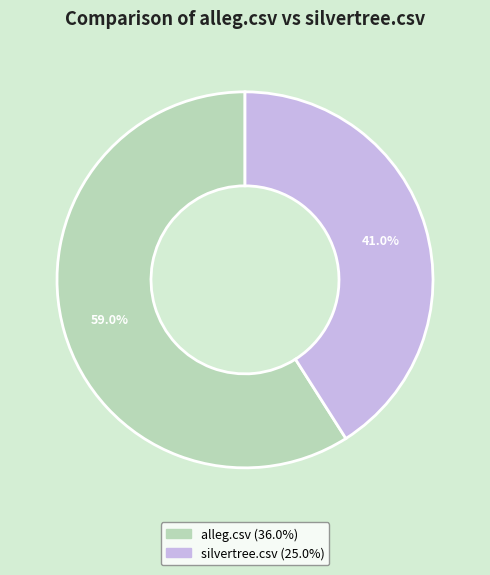

How many slices are in this pie chart?

2